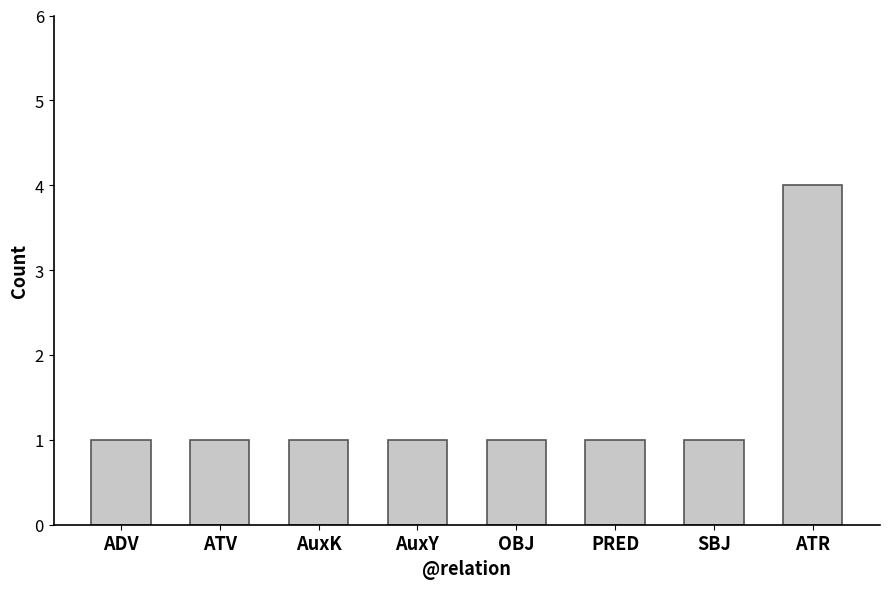

What is the minimum value shown in the chart?

1